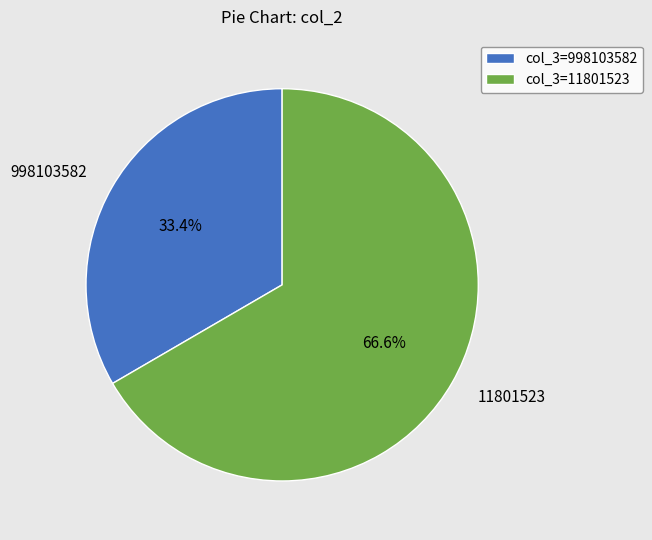

To the nearest percent, what is the average slice percentage?

50%